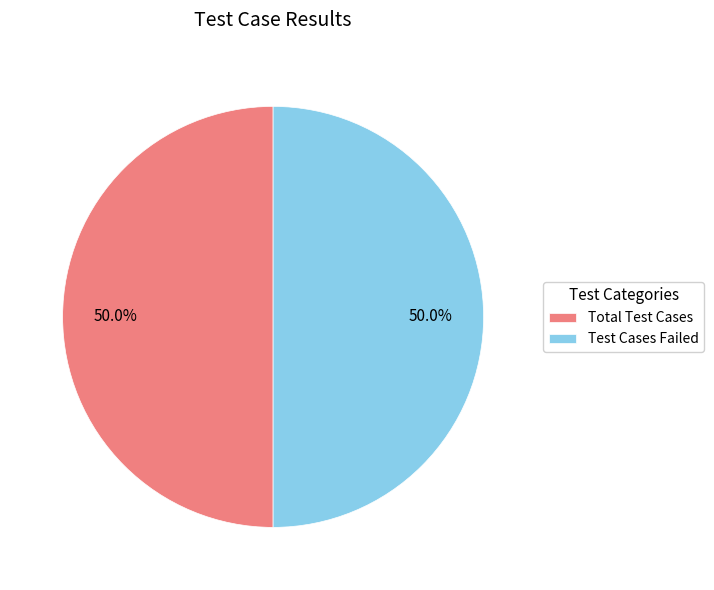

Combined, what portion of the pie is Total Test Cases and Test Cases Failed?

100.0%